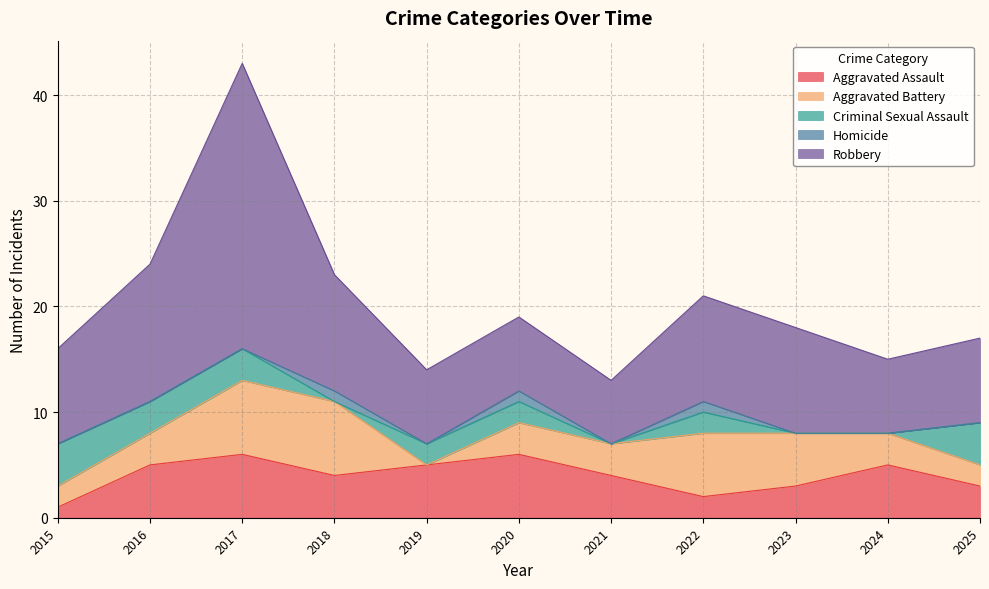

Reading right to left, list all the values displayed in this chart.

Aggravated Assault: 2025=3	2024=5	2023=3	2022=2	2021=4	2020=6	2019=5	2018=4	2017=6	2016=5	2015=1
Aggravated Battery: 2025=2	2024=3	2023=5	2022=6	2021=3	2020=3	2019=0	2018=7	2017=7	2016=3	2015=2
Criminal Sexual Assault: 2025=4	2024=0	2023=0	2022=2	2021=0	2020=2	2019=2	2018=0	2017=3	2016=3	2015=4
Homicide: 2025=0	2024=0	2023=0	2022=1	2021=0	2020=1	2019=0	2018=1	2017=0	2016=0	2015=0
Robbery: 2025=8	2024=7	2023=10	2022=10	2021=6	2020=7	2019=7	2018=11	2017=27	2016=13	2015=9